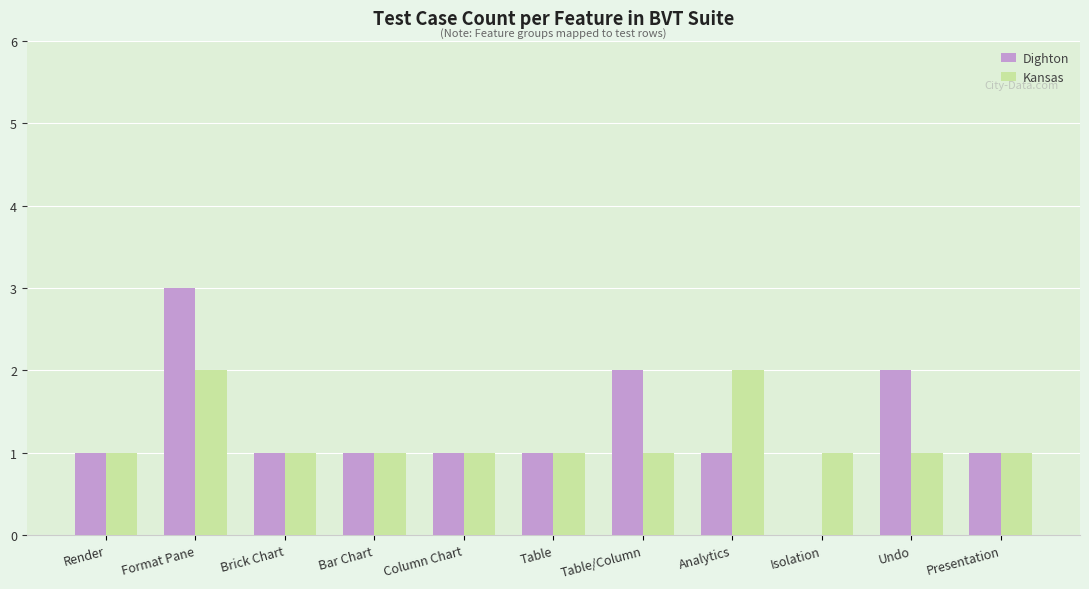

Is it true that Kansas equals 1 at Analytics?

False